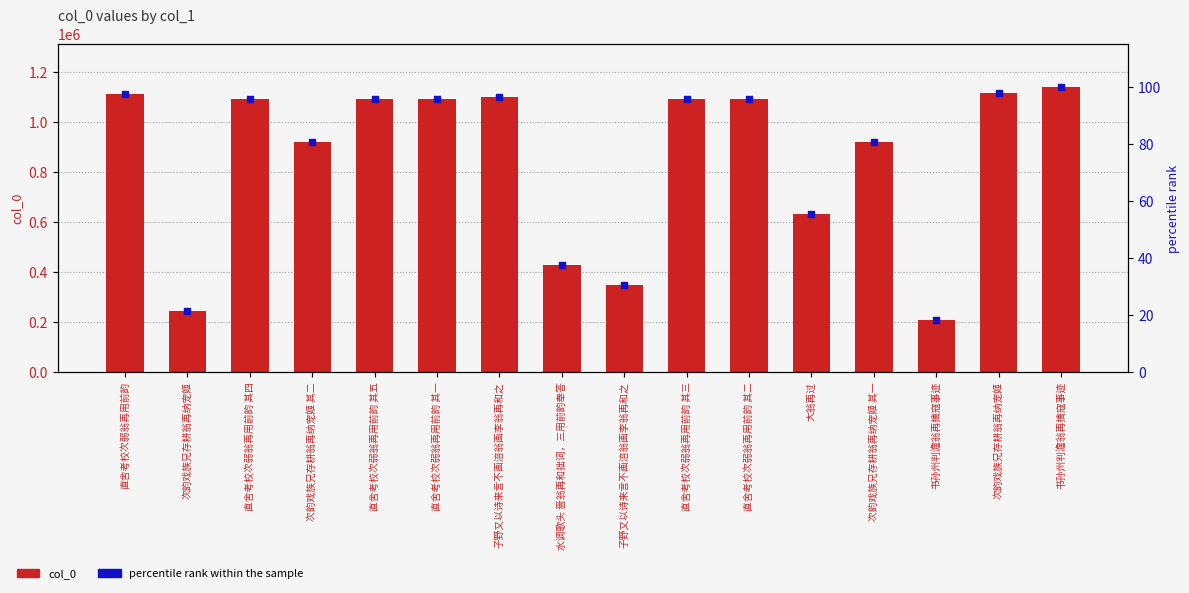

Which series contains the highest Y value?

col_0